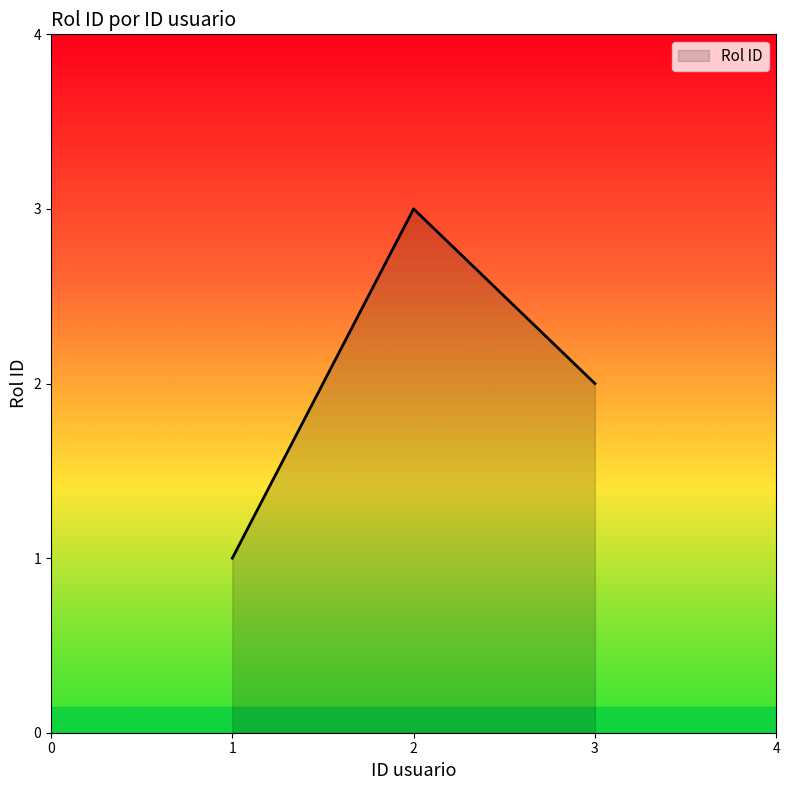

Reading left to right, what are all the values shown in this chart?

1	3	2